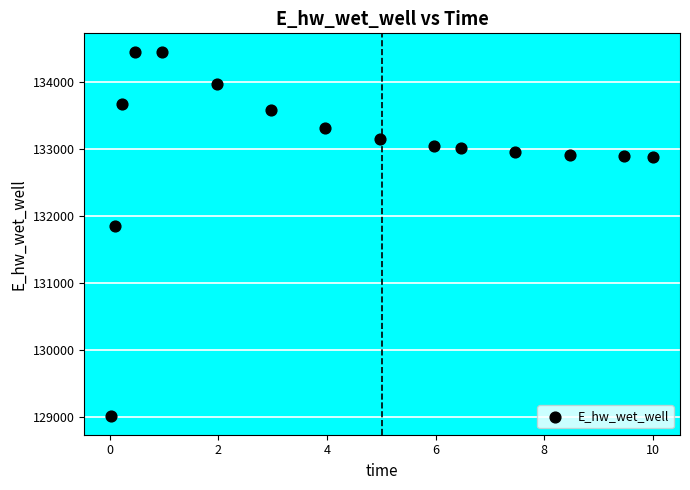

What is the range of X values (max minus min)?

10.0